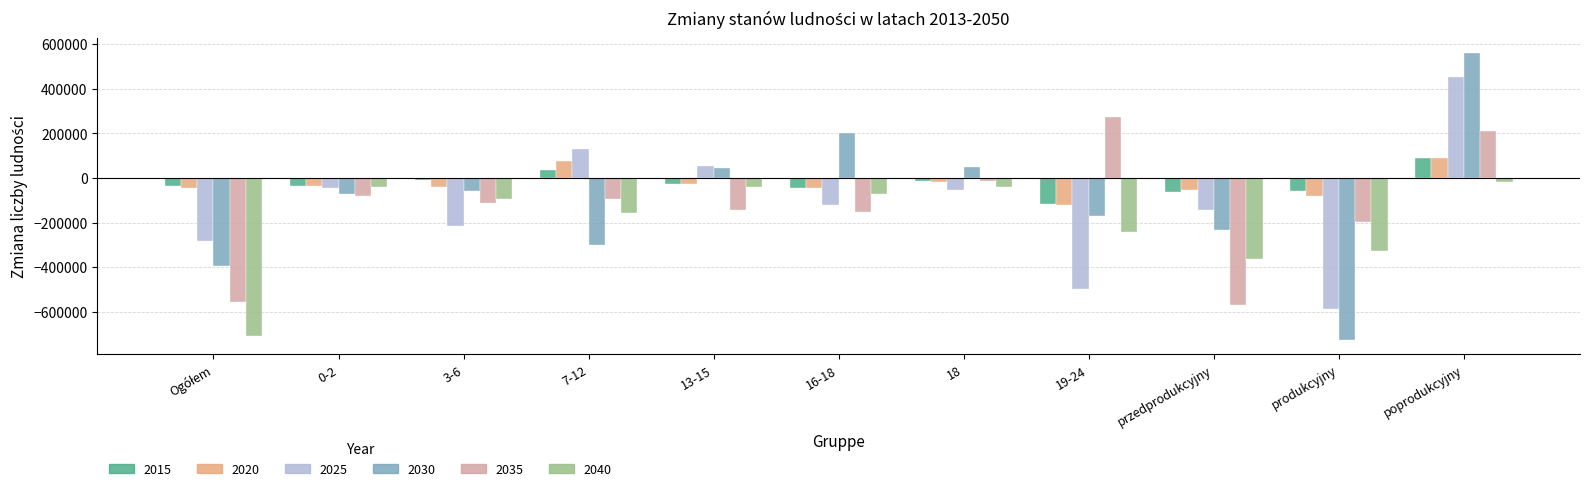

Between przedprodukcyjny and produkcyjny, which series saw the biggest shift?

2030